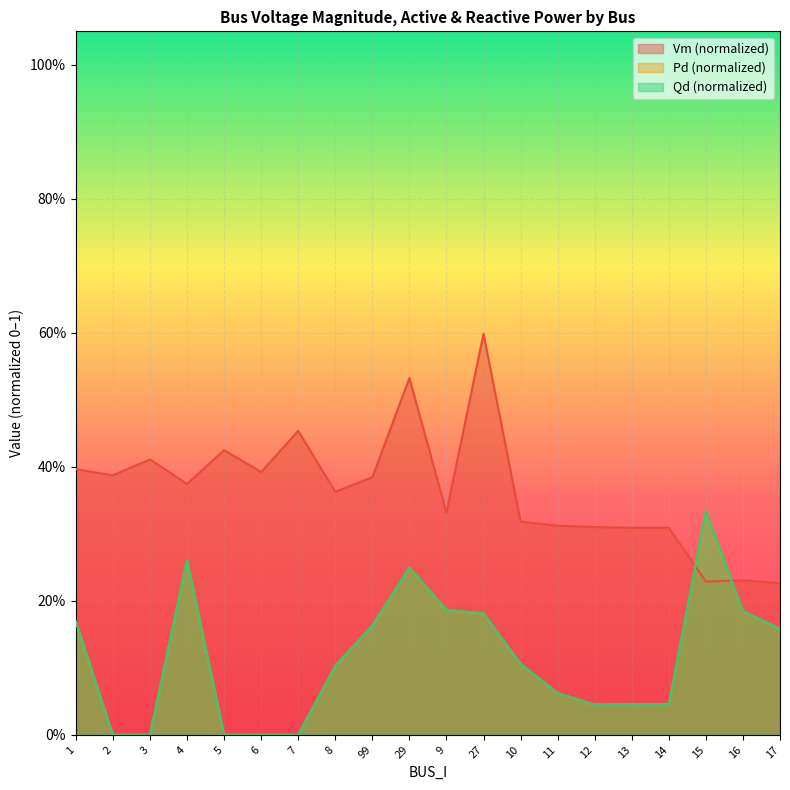

Between 2 and 14, which series saw the biggest shift?

Vm (normalized)